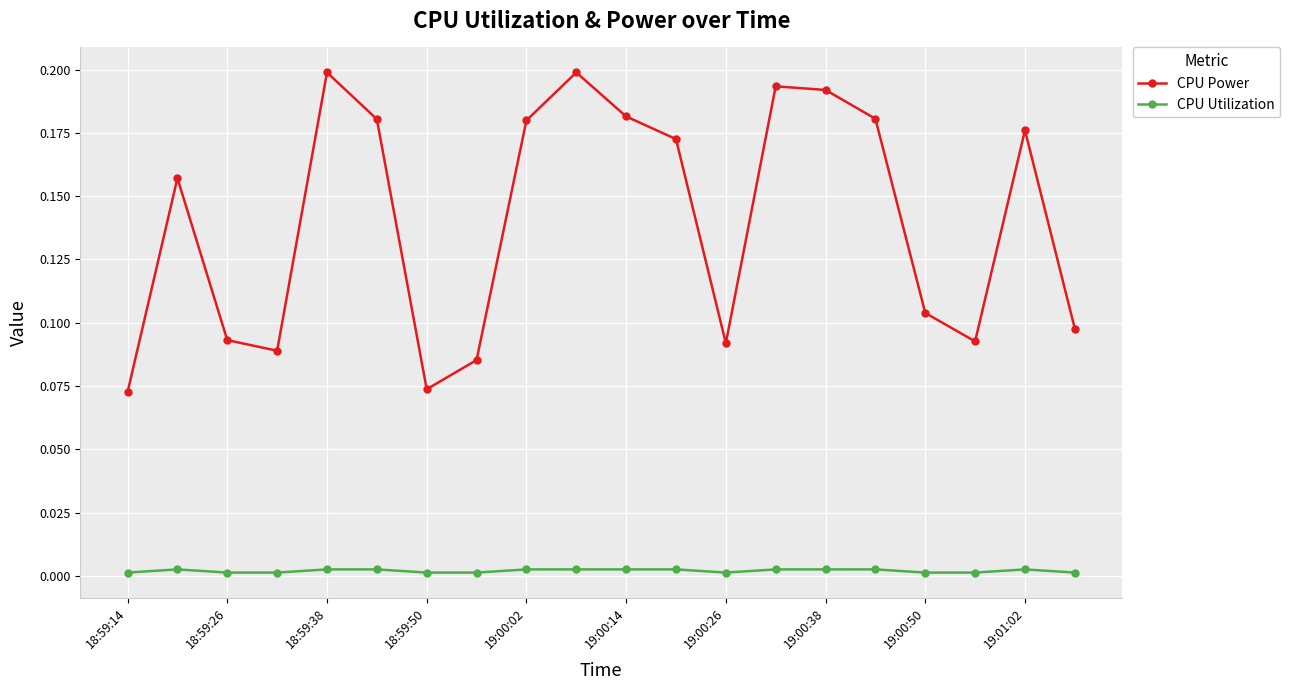

True or false: CPU Power has more than 1 interior local peaks.

True